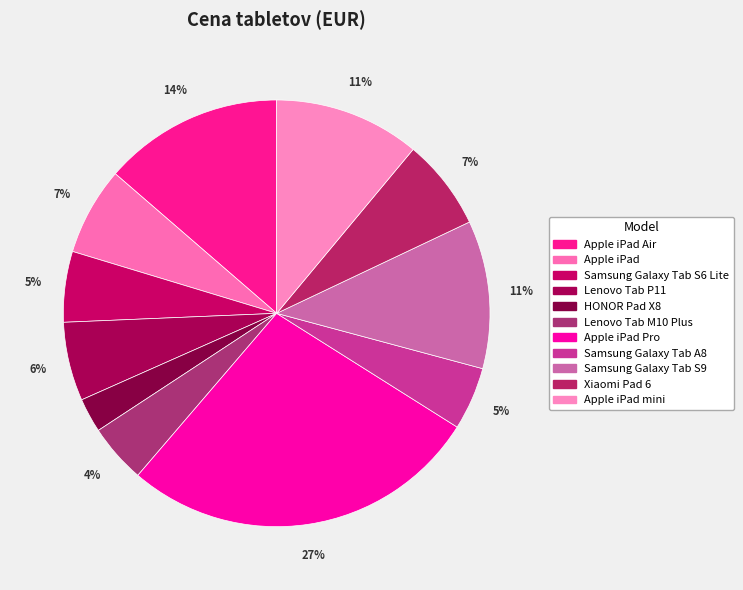

How many slices are in this pie chart?

11